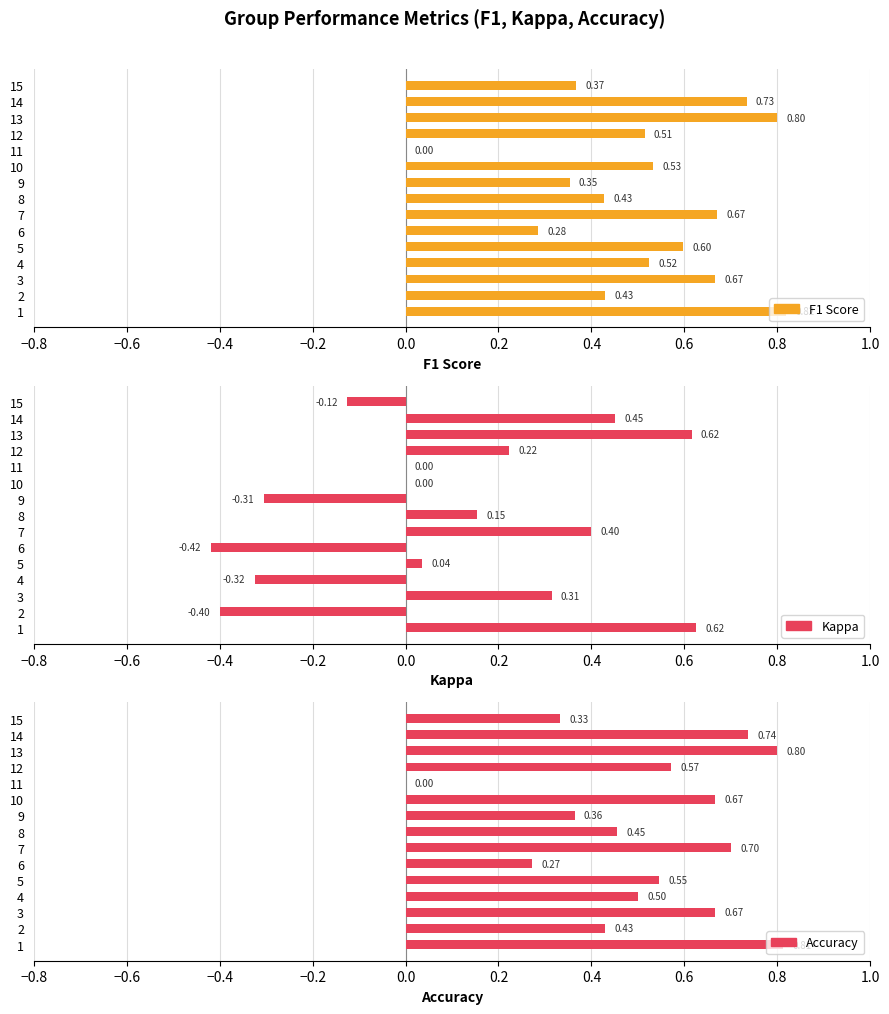

What is the difference between the maximum and second lowest values in the Kappa series?

1.0